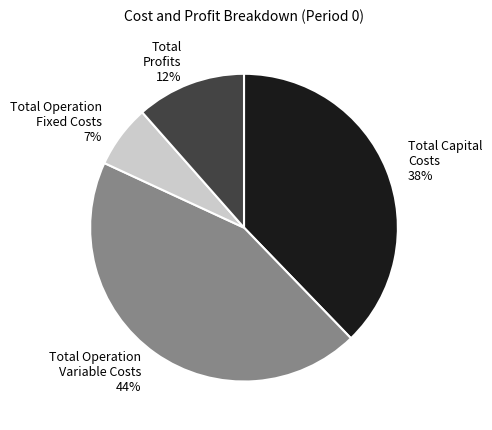

Rank the categories by value from lowest to highest.

Total Operation Fixed Costs, Total Profits, Total Capital Costs, Total Operation Variable Costs